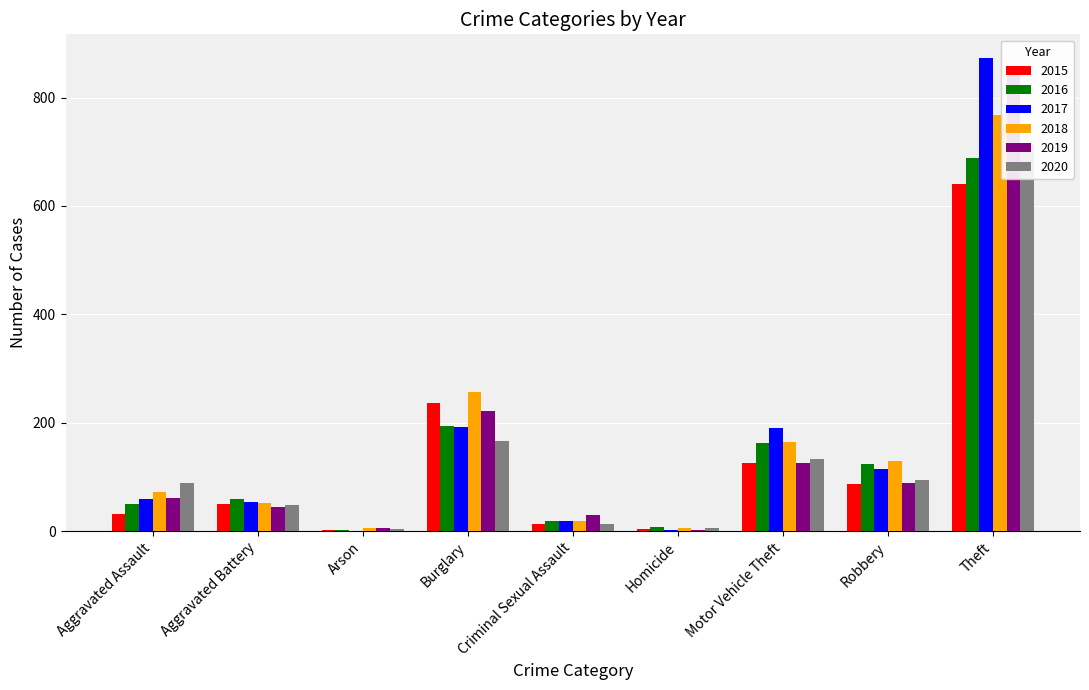

Which category has the highest value in the 2019 series?

Theft